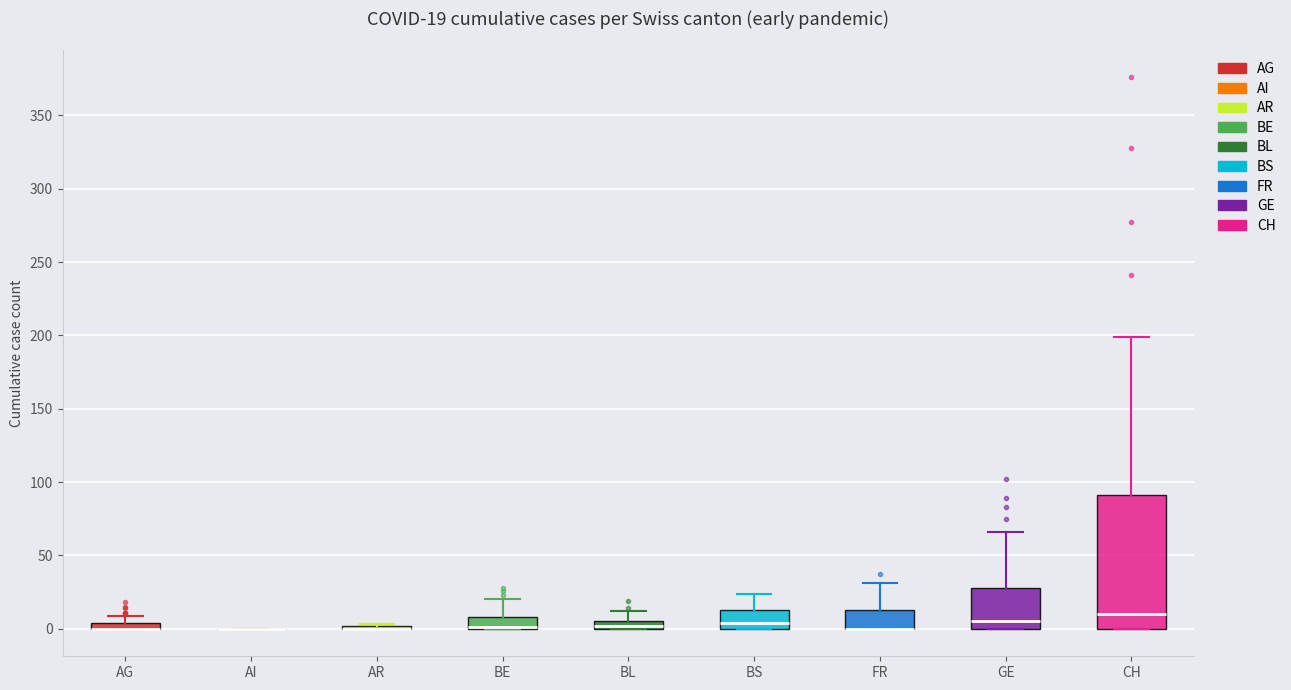

Comparing the boxes themselves (not the whiskers), which one is the tallest?

CH